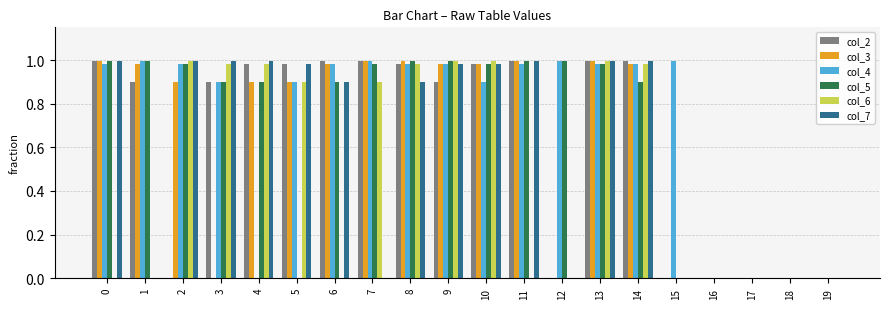

What is the total value across all series at 4?

4.8